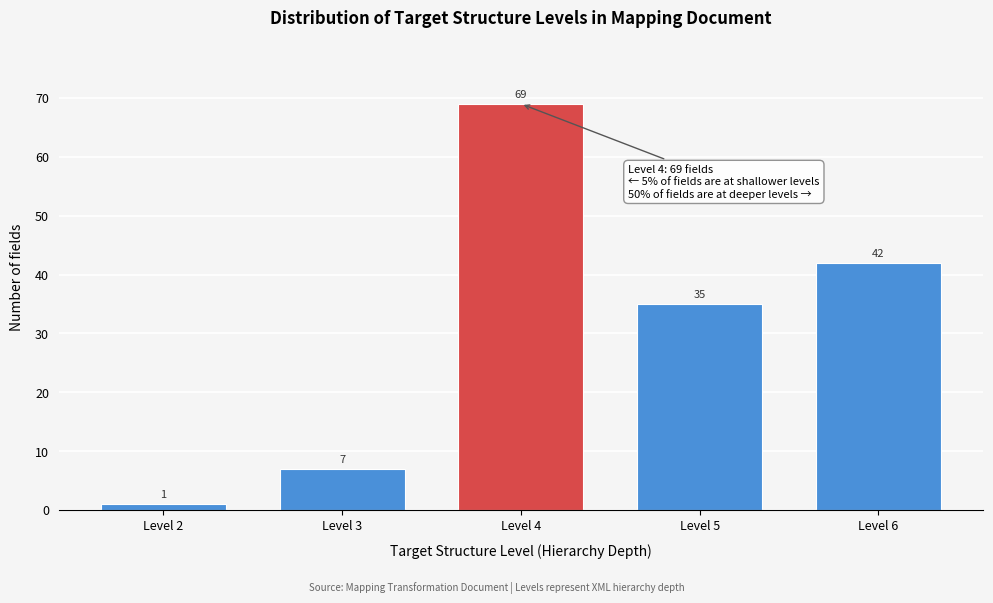

Reading left to right, list all the values displayed in this chart.

1	7	69	35	42